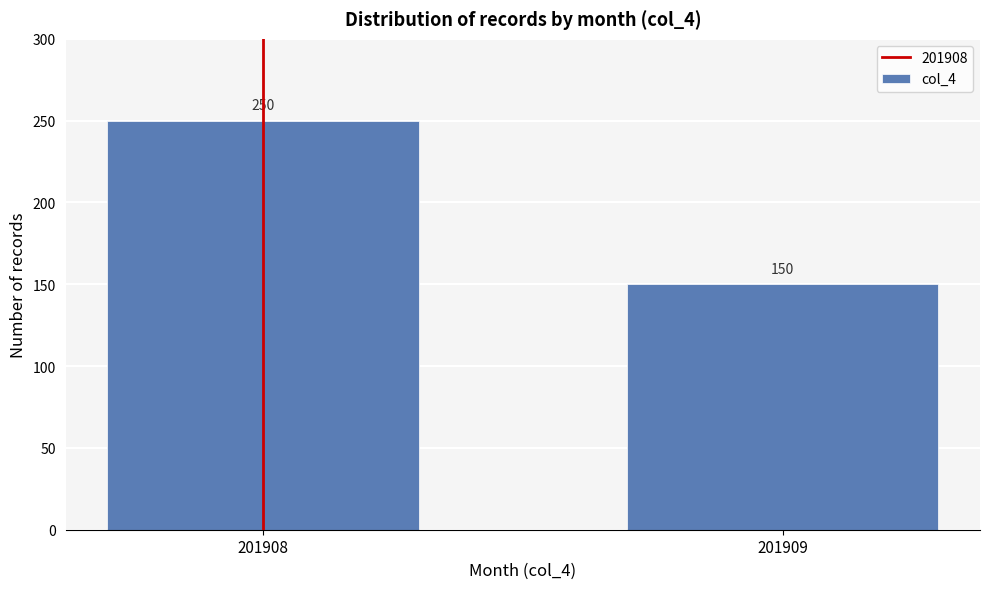

Reading left to right, extract all data points from this chart.

250	150